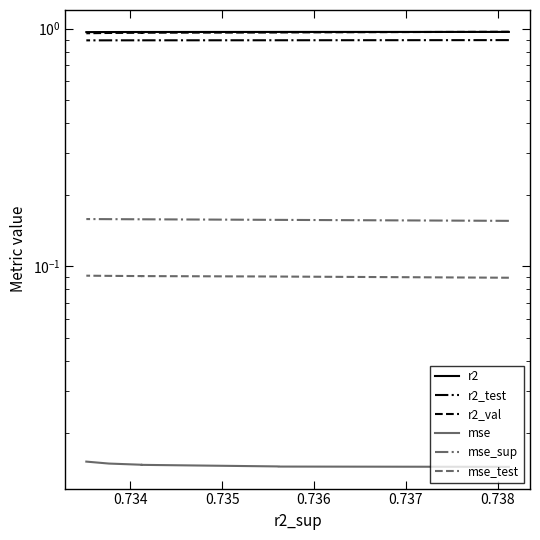

What is the label of the 5th point from the right?

0.738